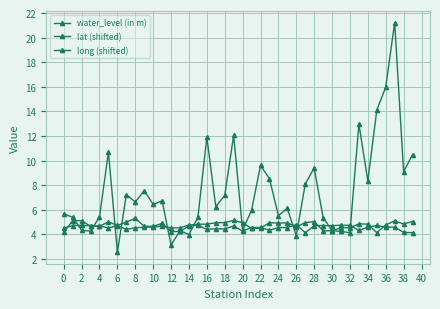

Is this an area chart (filled region under the line)?

No